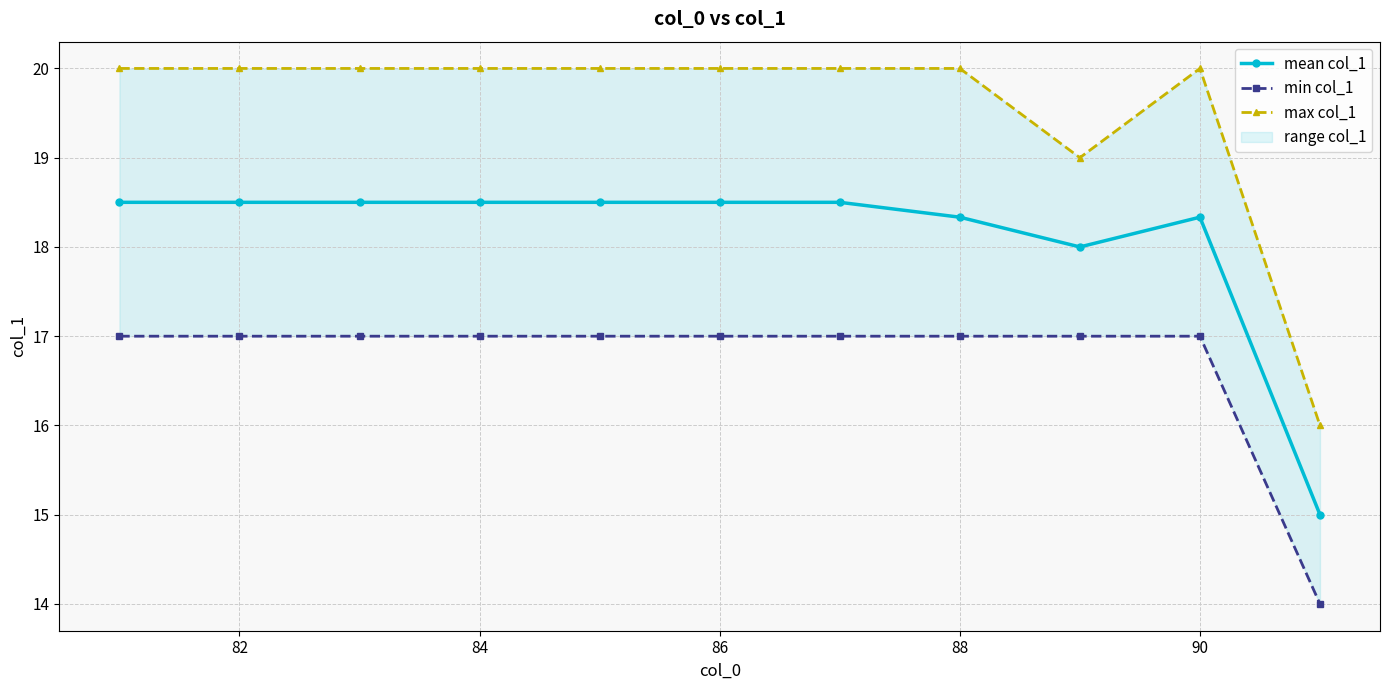

The value of mean col_1 at 88 is 9.7. True or false?

False